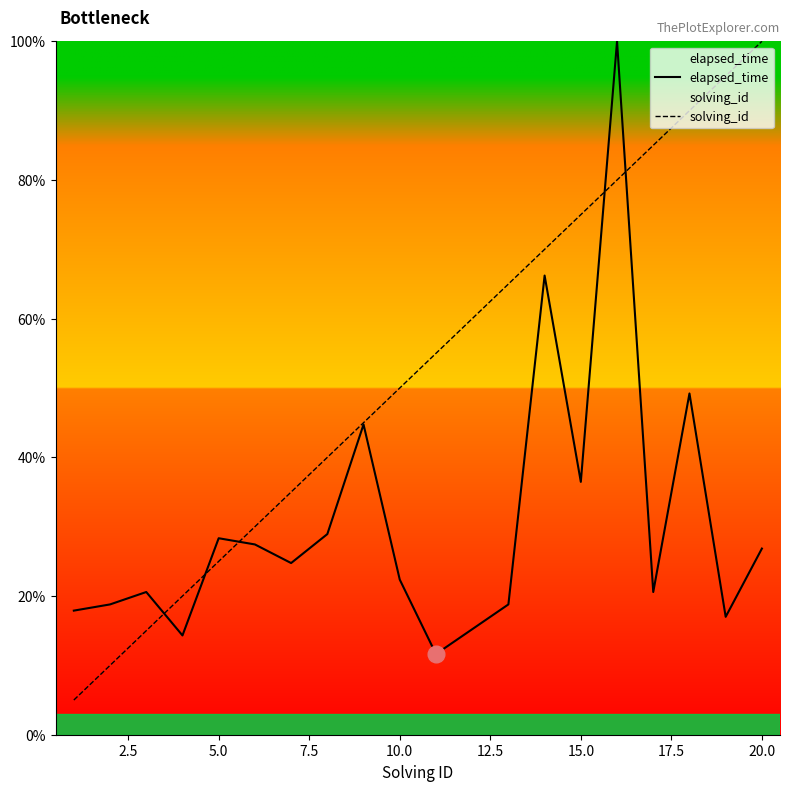

Which series has the largest range (max minus min)?

solving_id